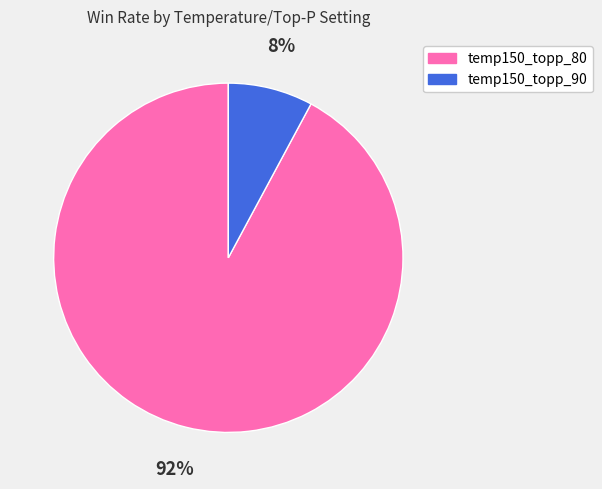

The temp150_topp_80 slice represents 92% of the pie. True or false?

True